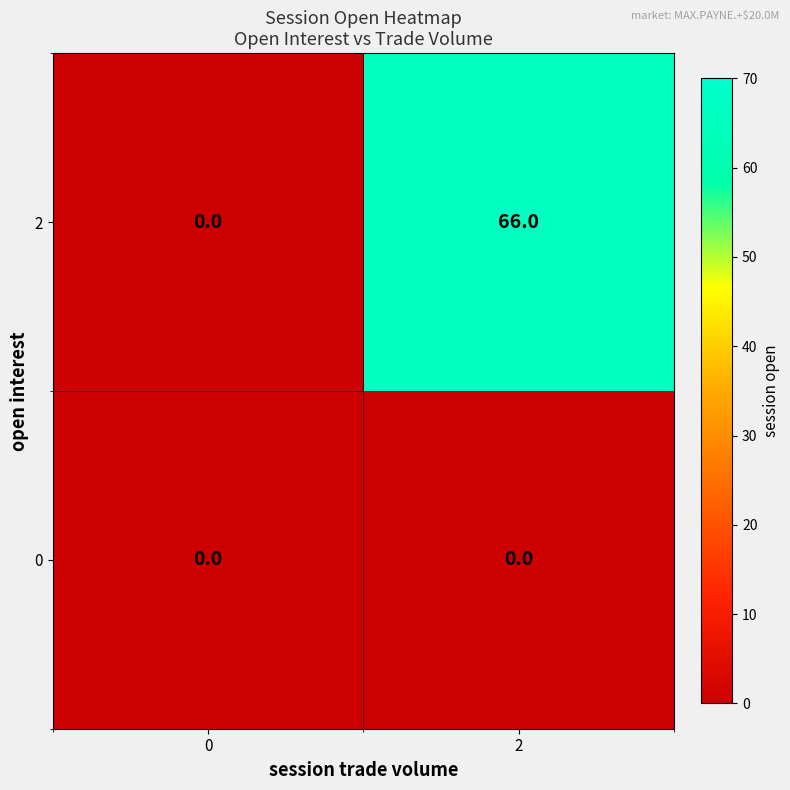

The 2 series shows 0 at 0. True or false?

True